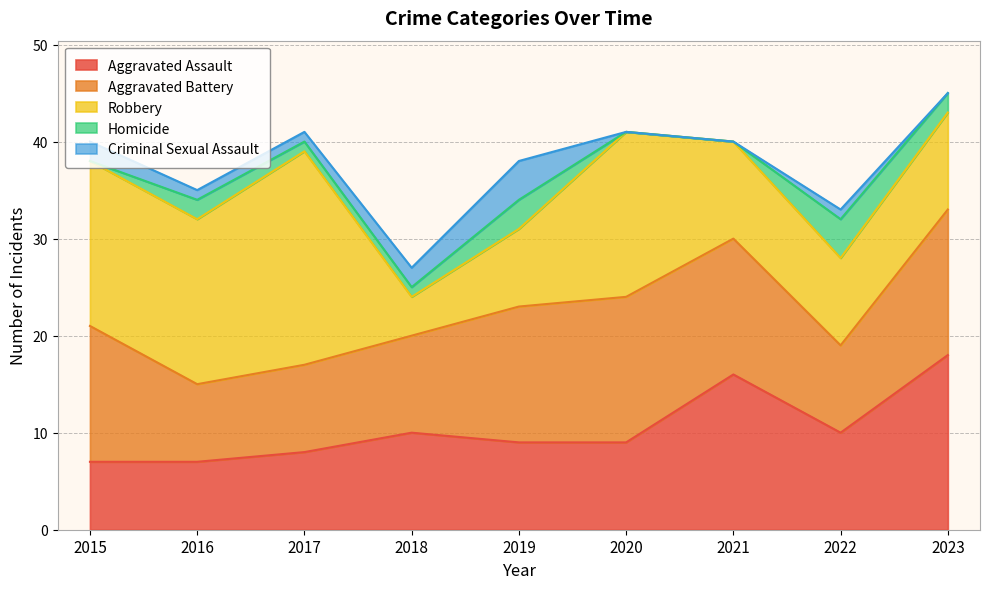

How many lines are shown in the chart?

5